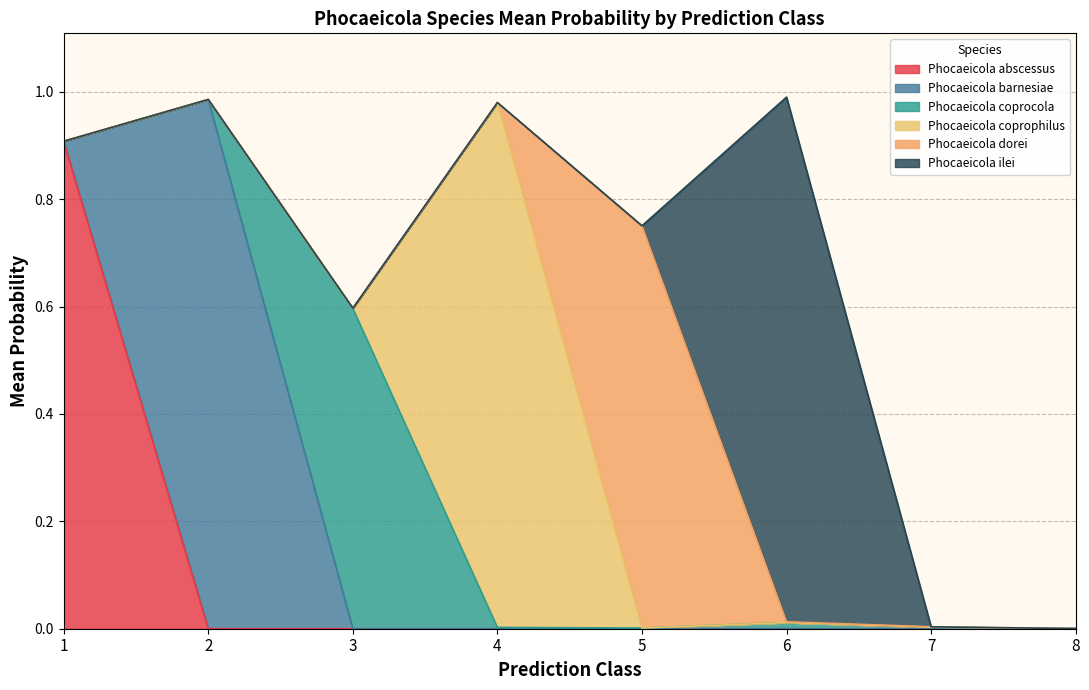

How many times do s__Phocaeicola barnesiae and s__Phocaeicola coprocola cross each other?

1